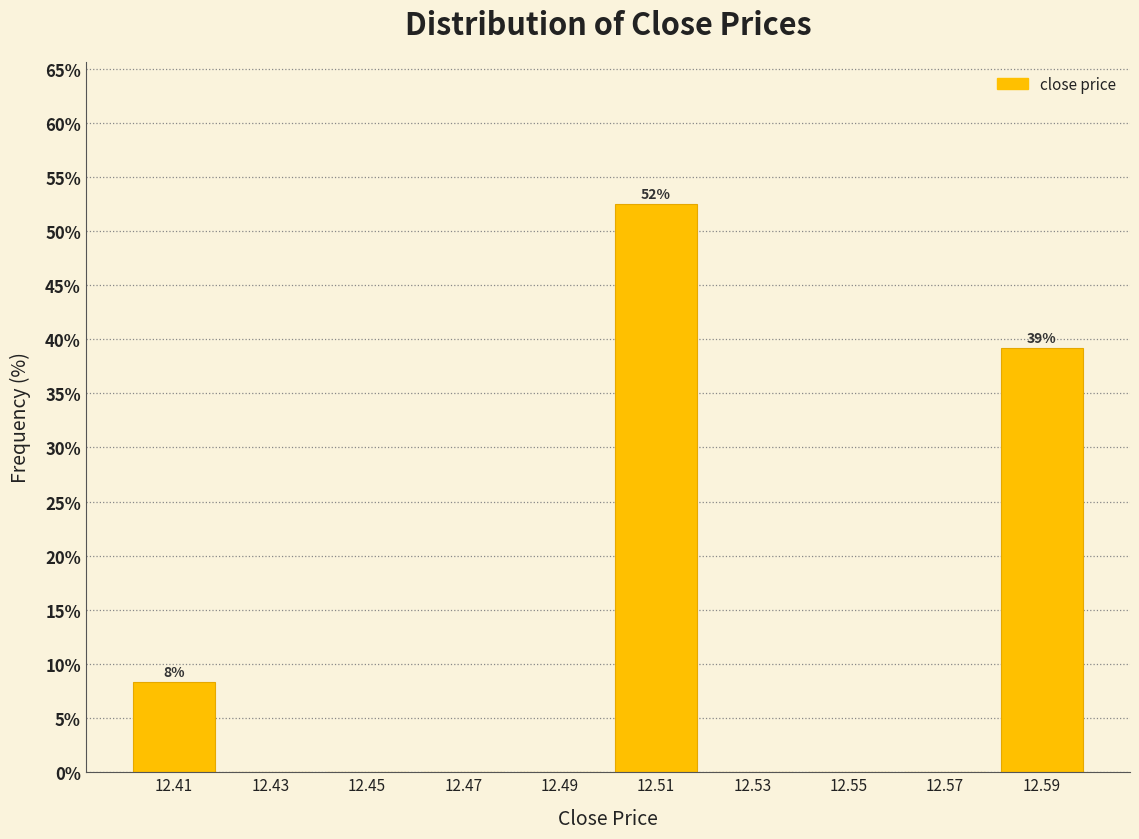

Which range on the x-axis has the tallest bar?

12.50 to 12.52